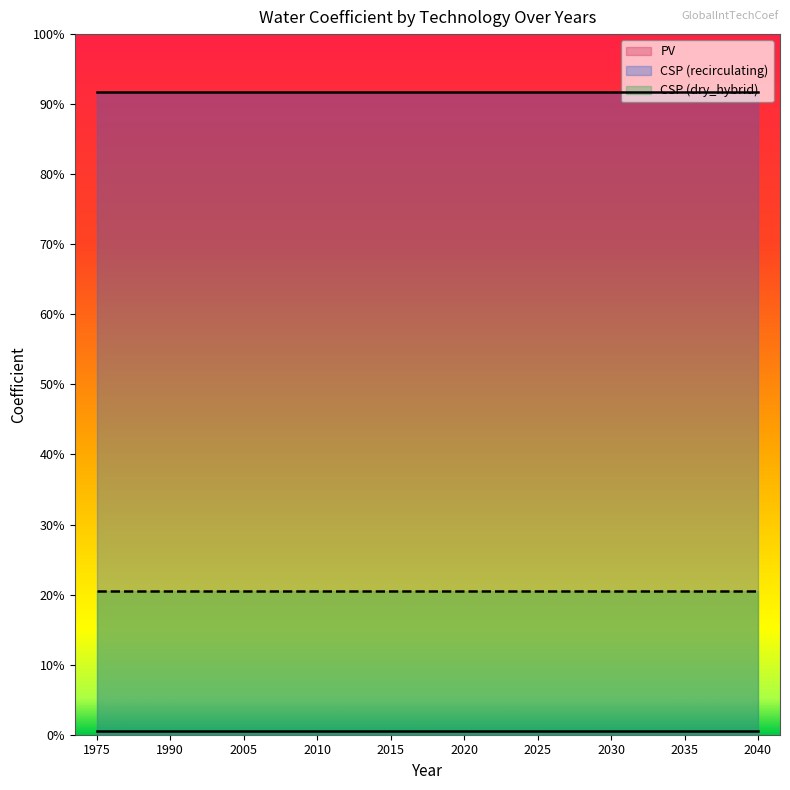

The value of CSP (dry_hybrid) at 1990 is 0.2. True or false?

True